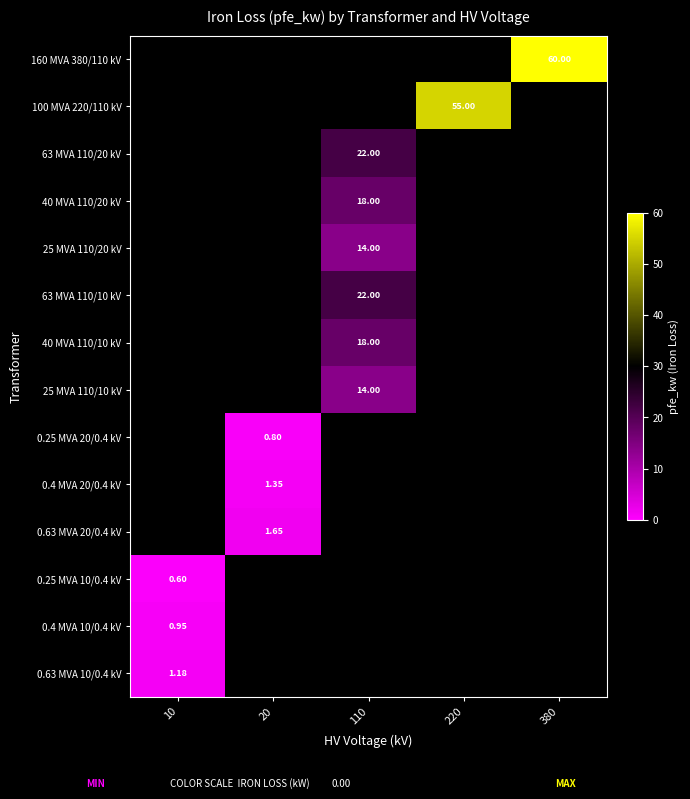

Is it true that 0.4 MVA 10/0.4 kV equals 0.6 at 10?

False